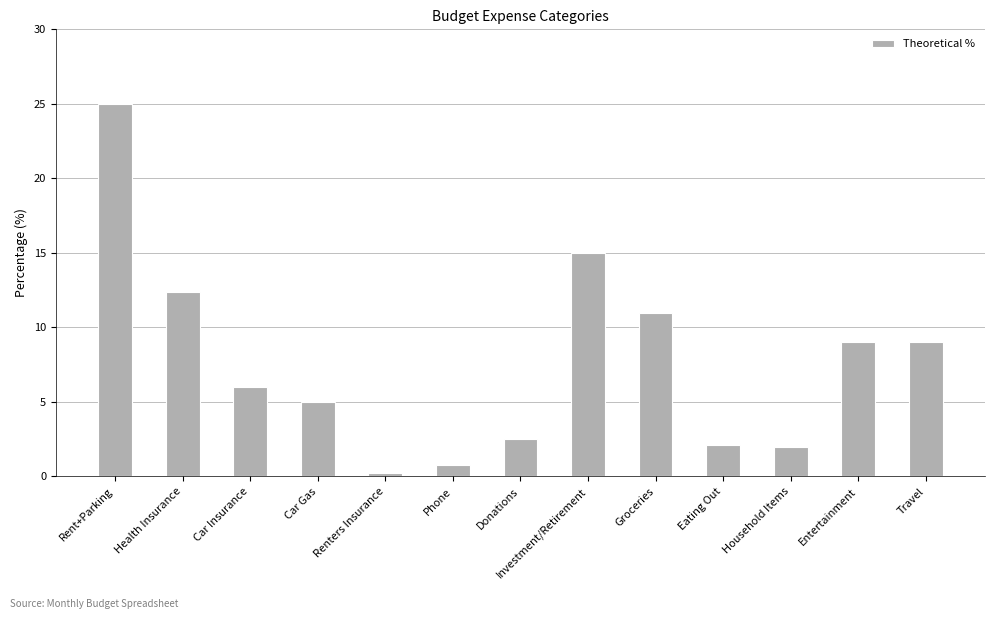

Which label corresponds to the largest value in the chart?

Rent+Parking